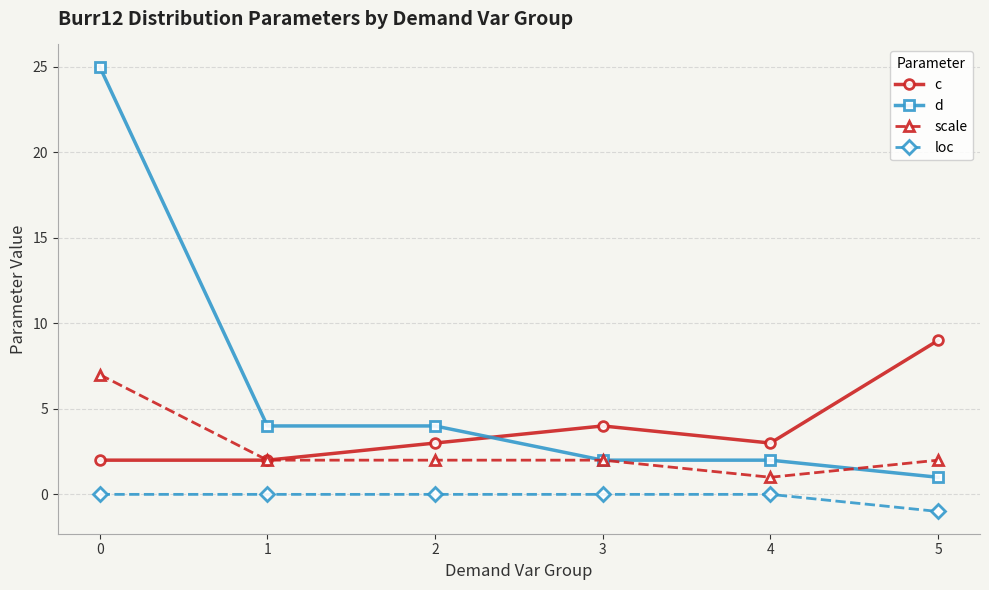

Rank the series by their maximum value, from lowest to highest.

loc, scale, c, d